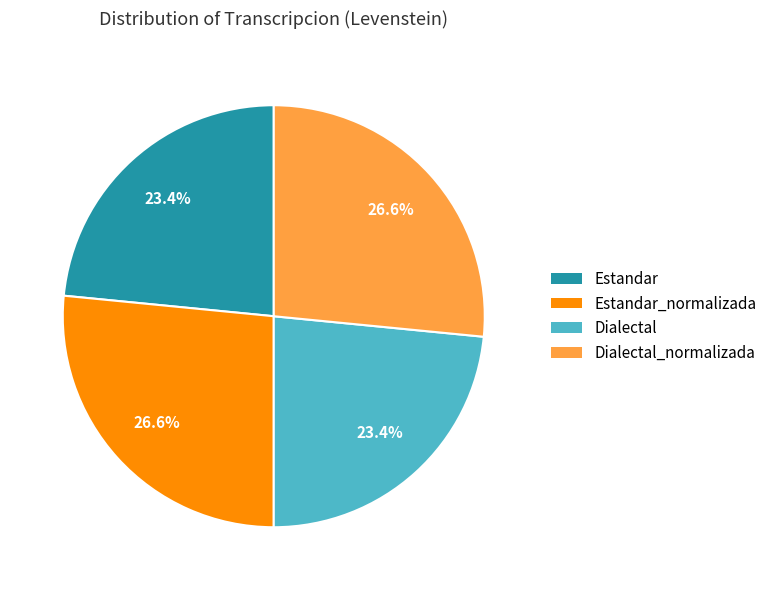

To the nearest percent, what is the difference between the largest and smallest slice percentages?

3%